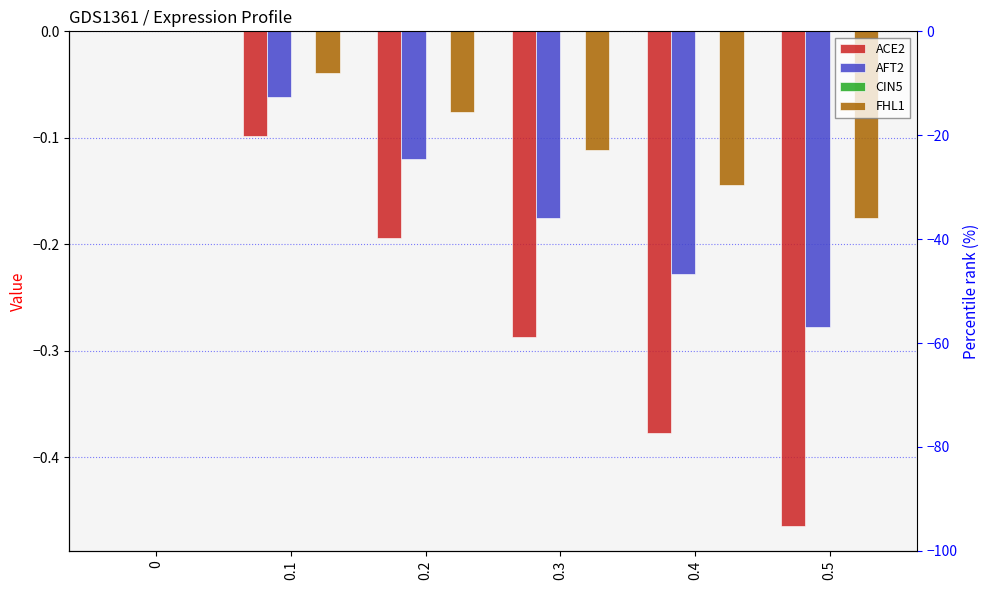

Reading left to right, what are all the values shown in this chart?

ACE2: 0=0.0	0.1=-0.1	0.2=-0.2	0.3=-0.3	0.4=-0.4	0.5=-0.5
AFT2: 0=0.0	0.1=-0.1	0.2=-0.1	0.3=-0.2	0.4=-0.2	0.5=-0.3
CIN5: 0=0.0	0.1=0.0	0.2=0.0	0.3=0.0	0.4=0.0	0.5=0.0
FHL1: 0=0.0	0.1=-0.0	0.2=-0.1	0.3=-0.1	0.4=-0.1	0.5=-0.2